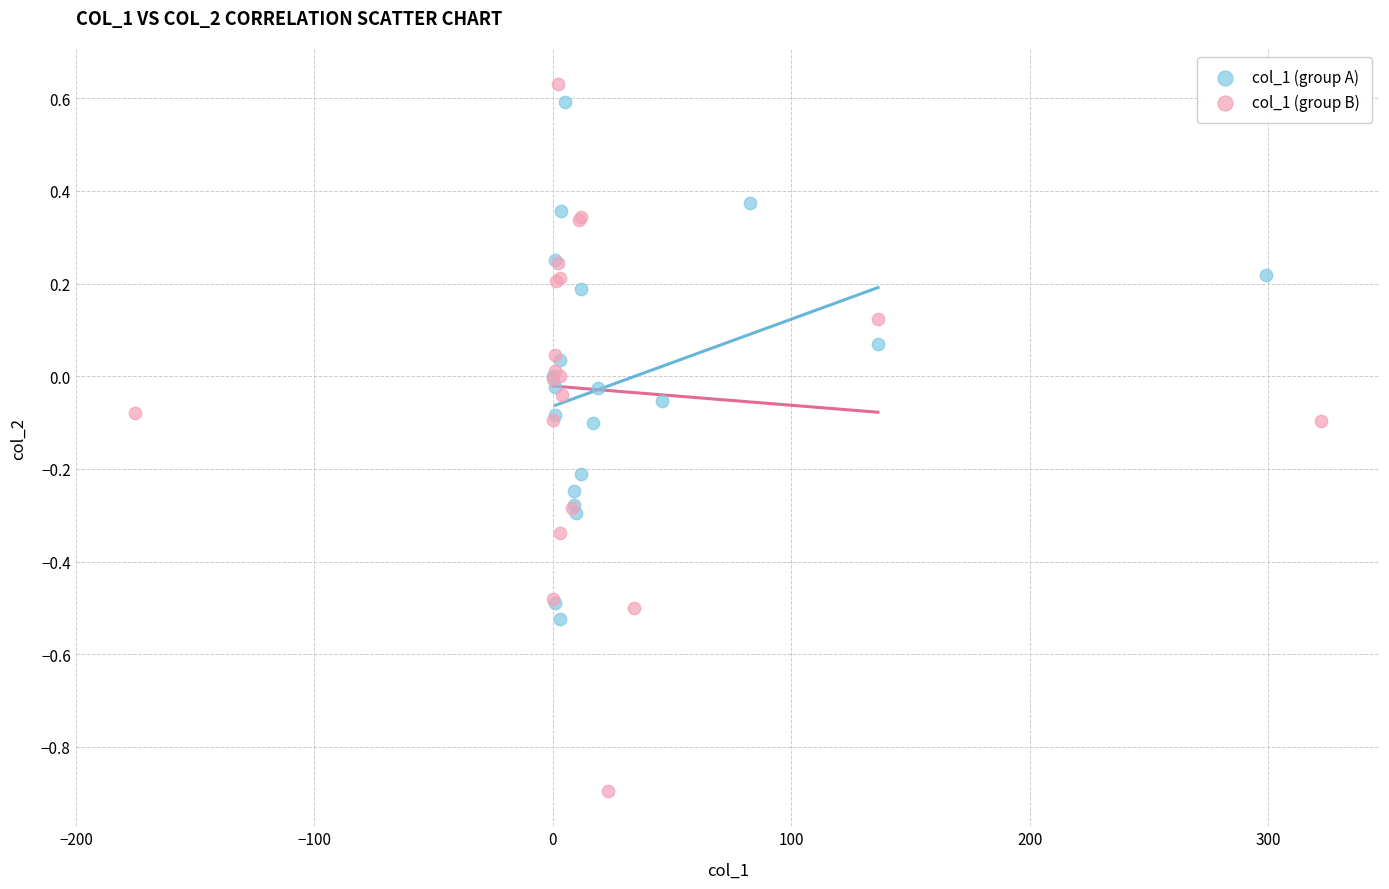

Which series contains the lowest Y value?

col_1 (group B)